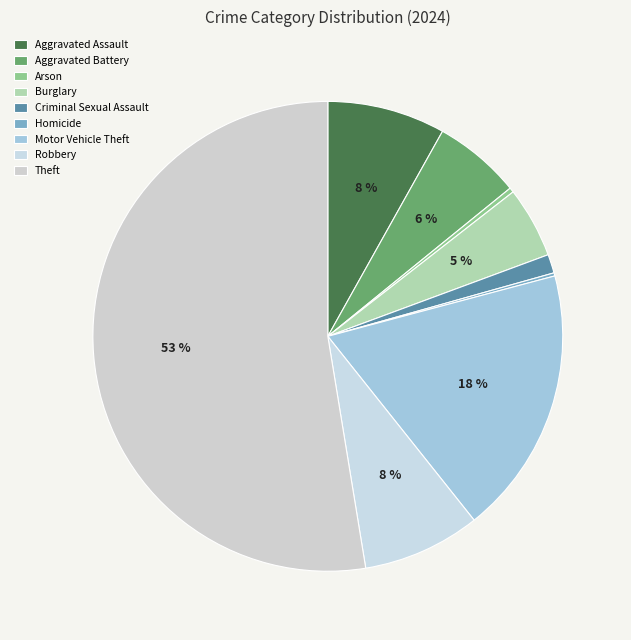

Is it true that Robbery is 8% of the pie?

True